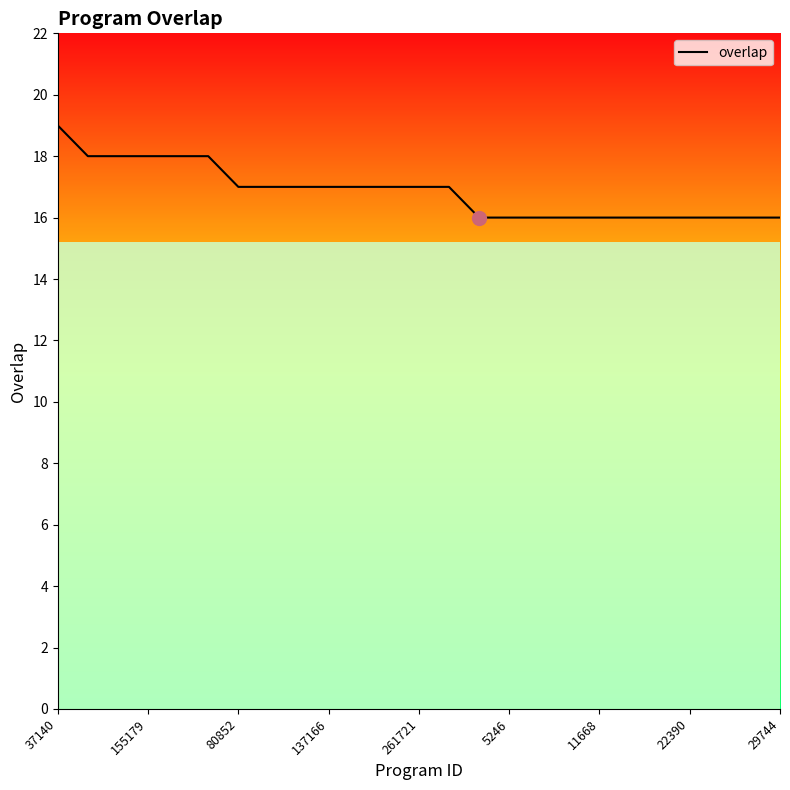

Reading right to left, list all the values displayed in this chart.

16	16	16	16	16	16	16	16	16	16	16	17	17	17	17	17	17	17	17	18	18	18	18	18	19